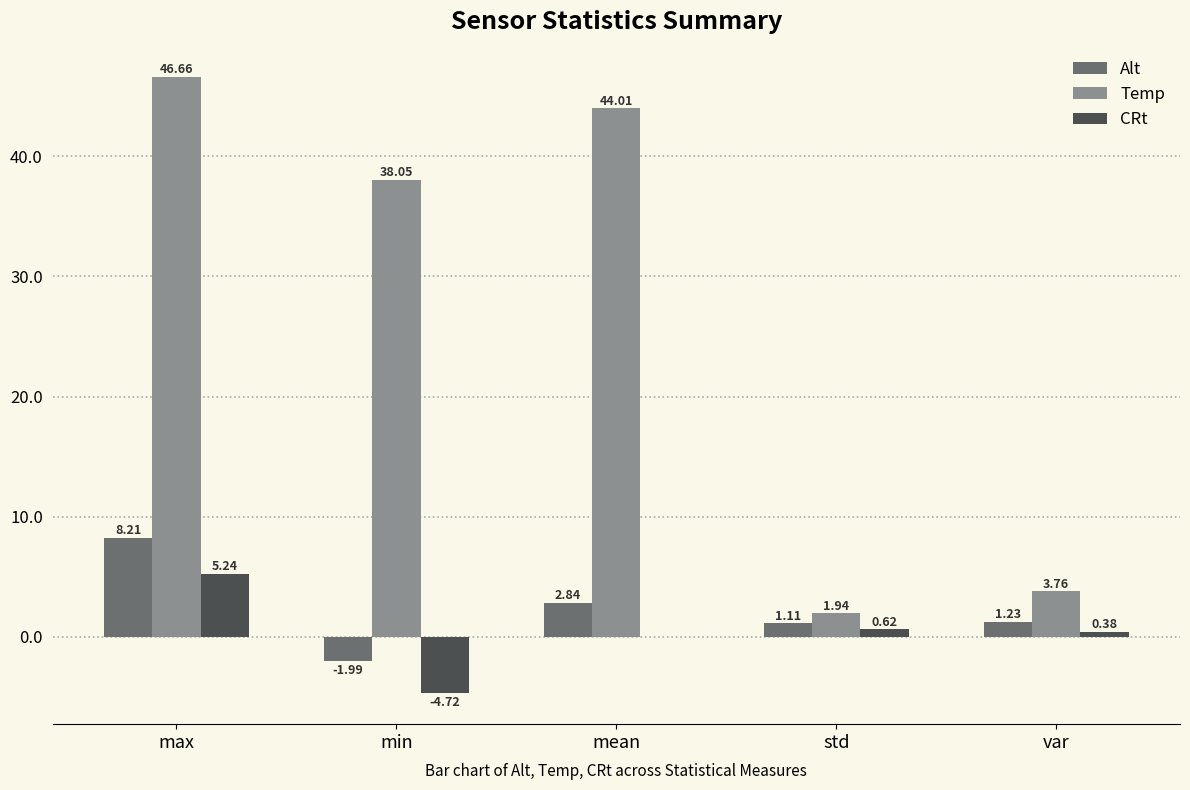

Where is Alt nearest to the value 3?

mean